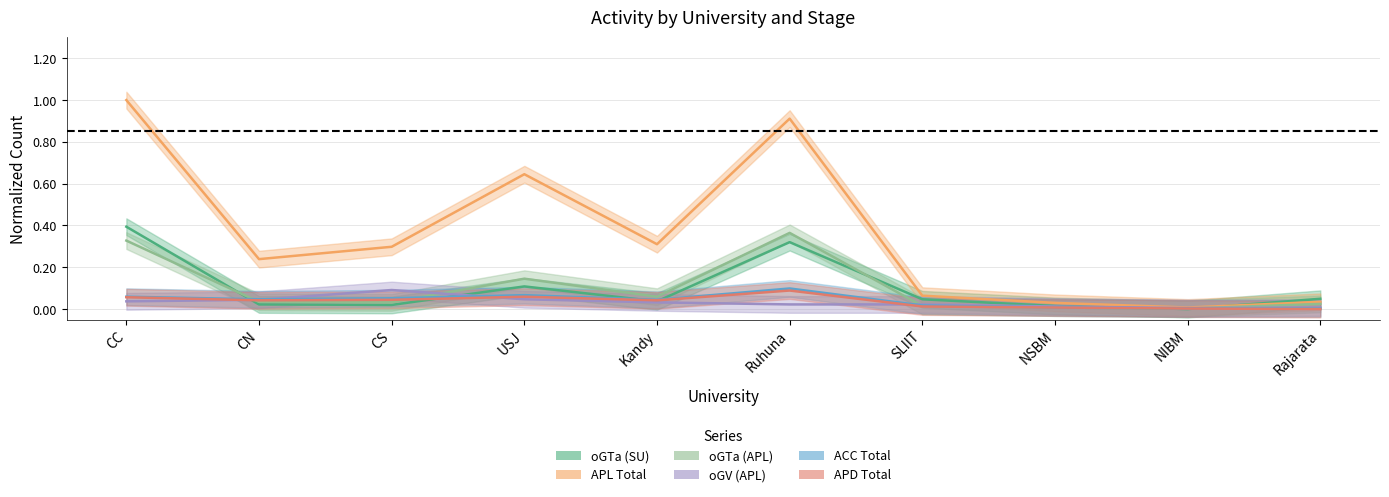

What is the label of the 3rd point from the left?

CS